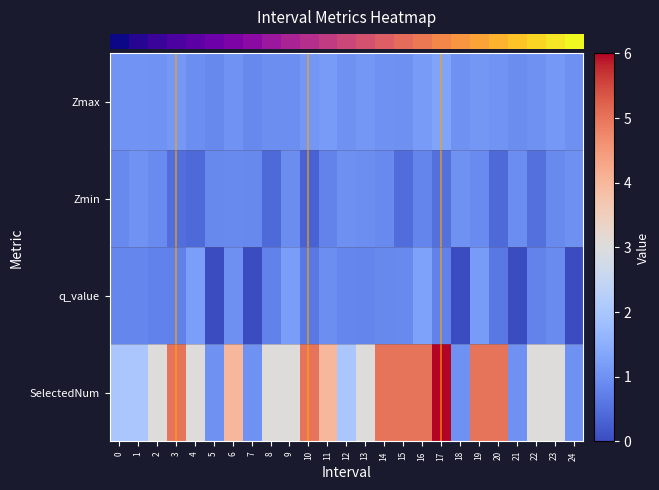

What is the total value across all series at 8?

5.1